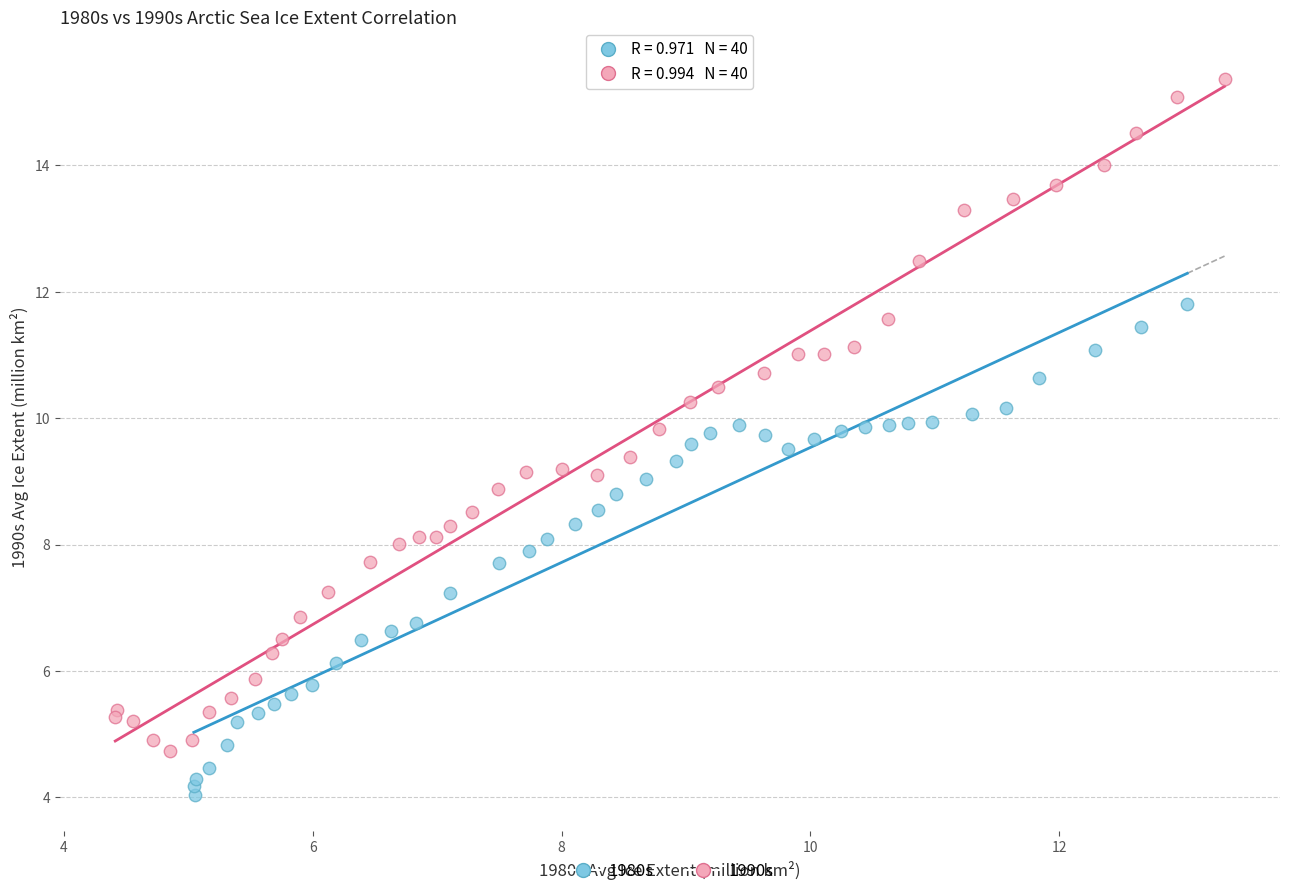

Which series has the largest Y range (max minus min)?

1990s